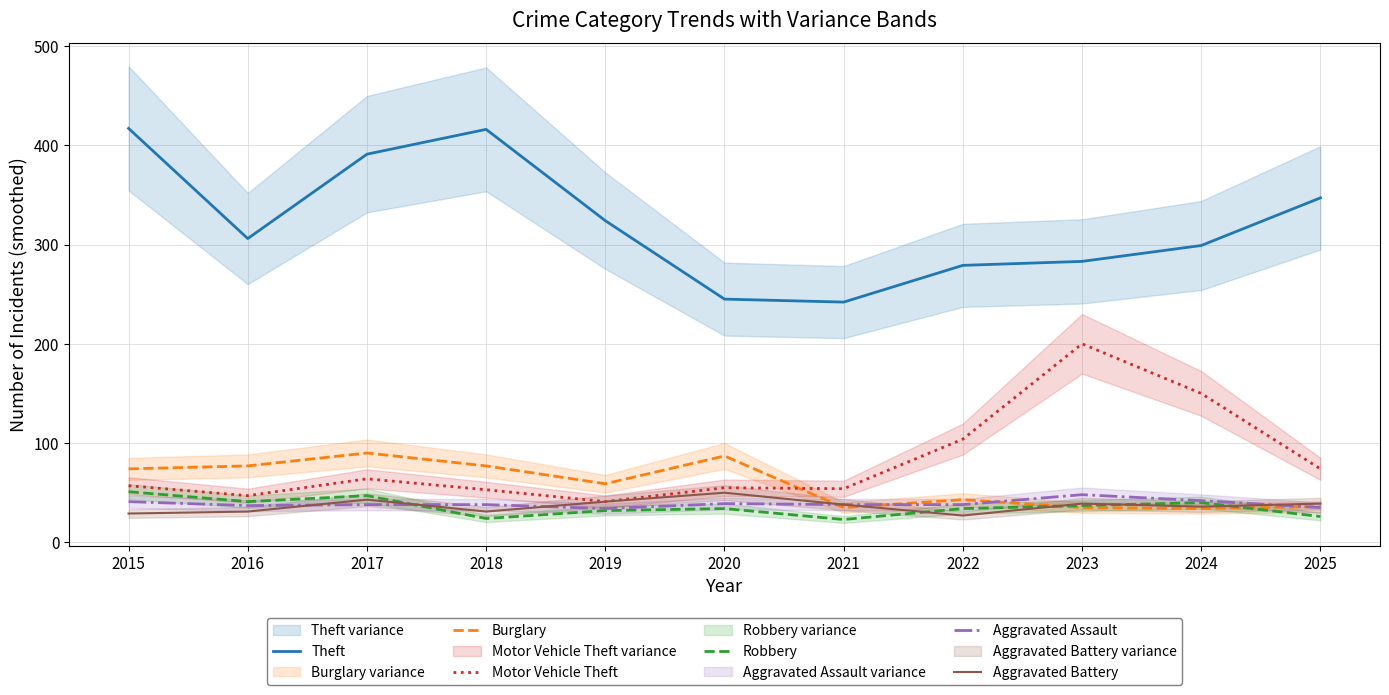

The Aggravated Assault series shows 17 at 2025. True or false?

False